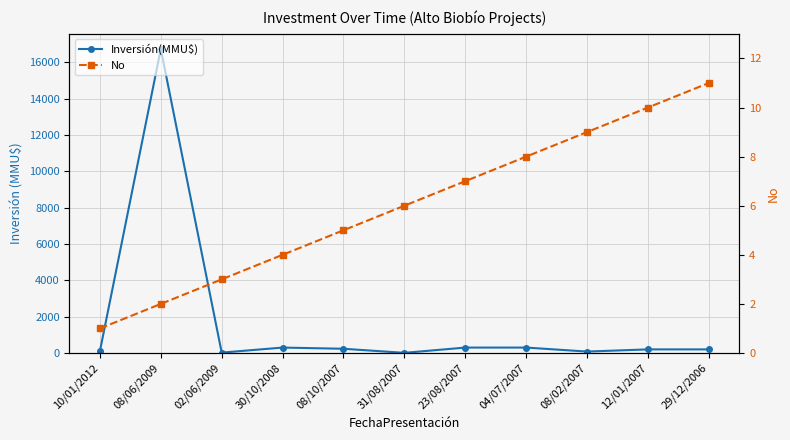

At 31/08/2007, list the series in order from largest to smallest.

Inversión(MMU$), No